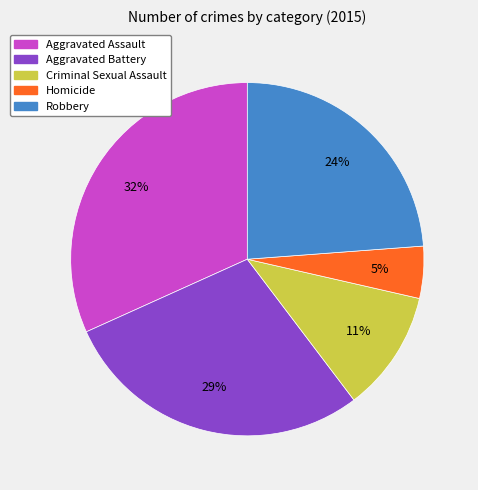

What is the ratio of the value at Aggravated Battery to the value at Criminal Sexual Assault?

2.6